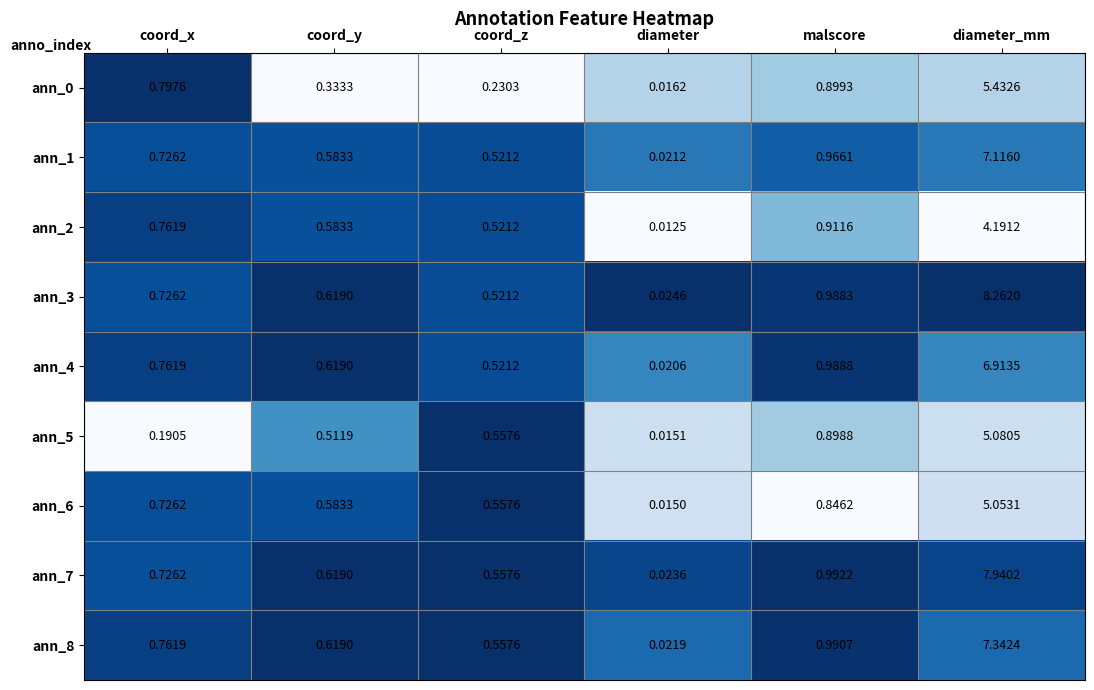

At which label is ann_5 closest to 2?

malscore